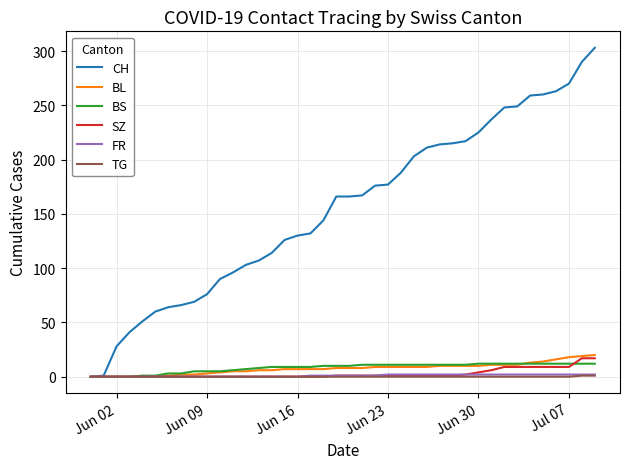

What is the maximum value shown in the chart?

303